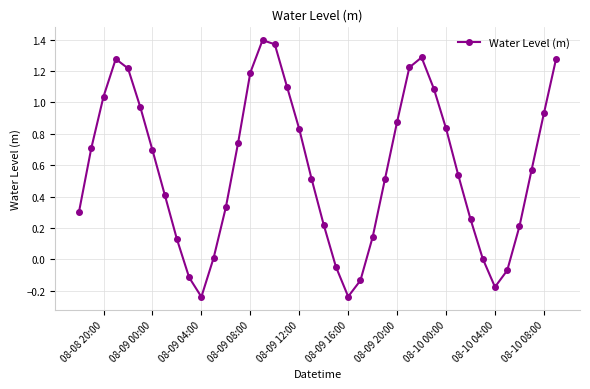

What is the sum of all values?

23.2